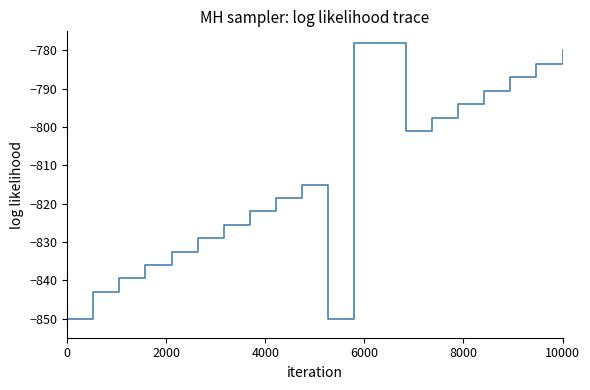

What is the difference between the maximum and minimum values?

72.0